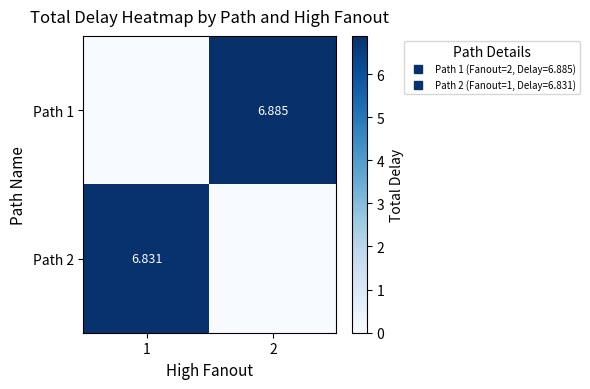

At which label does Path 2 first exceed 6?

1